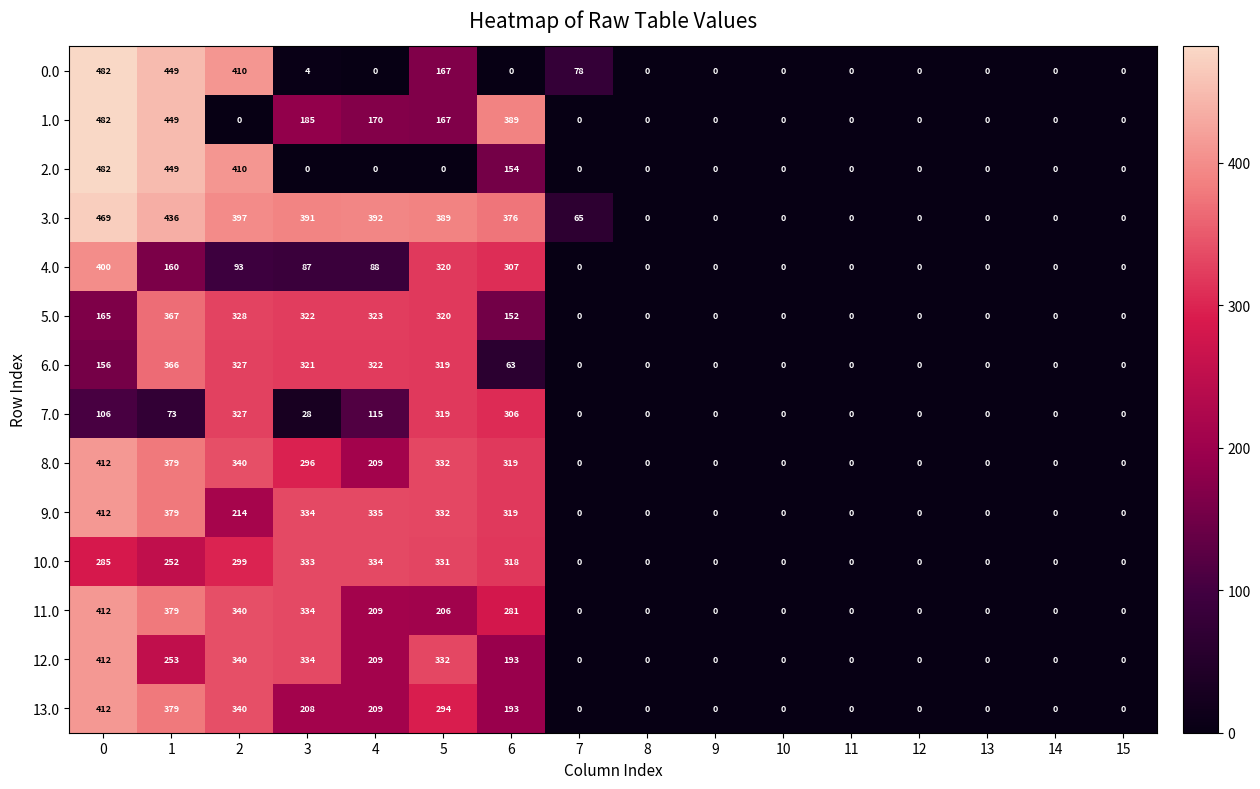

What is the sum of all 2.0 values?

1495